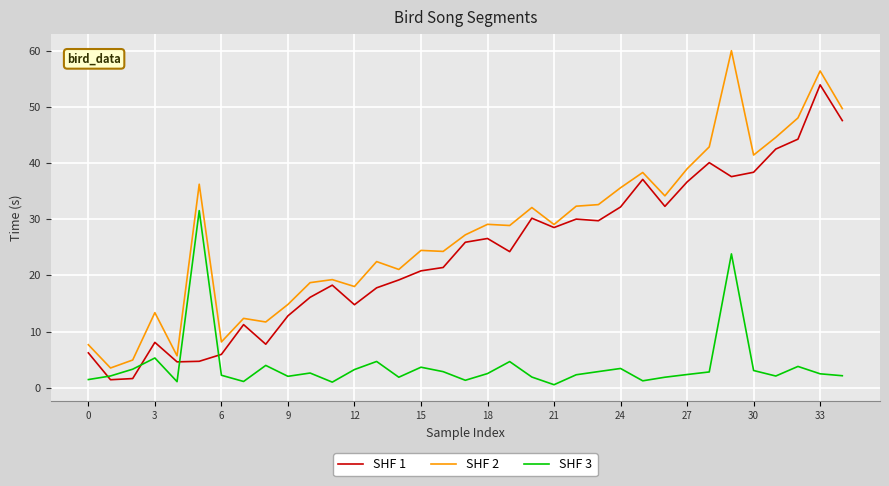

Which series has the largest range (max minus min)?

SHF 2